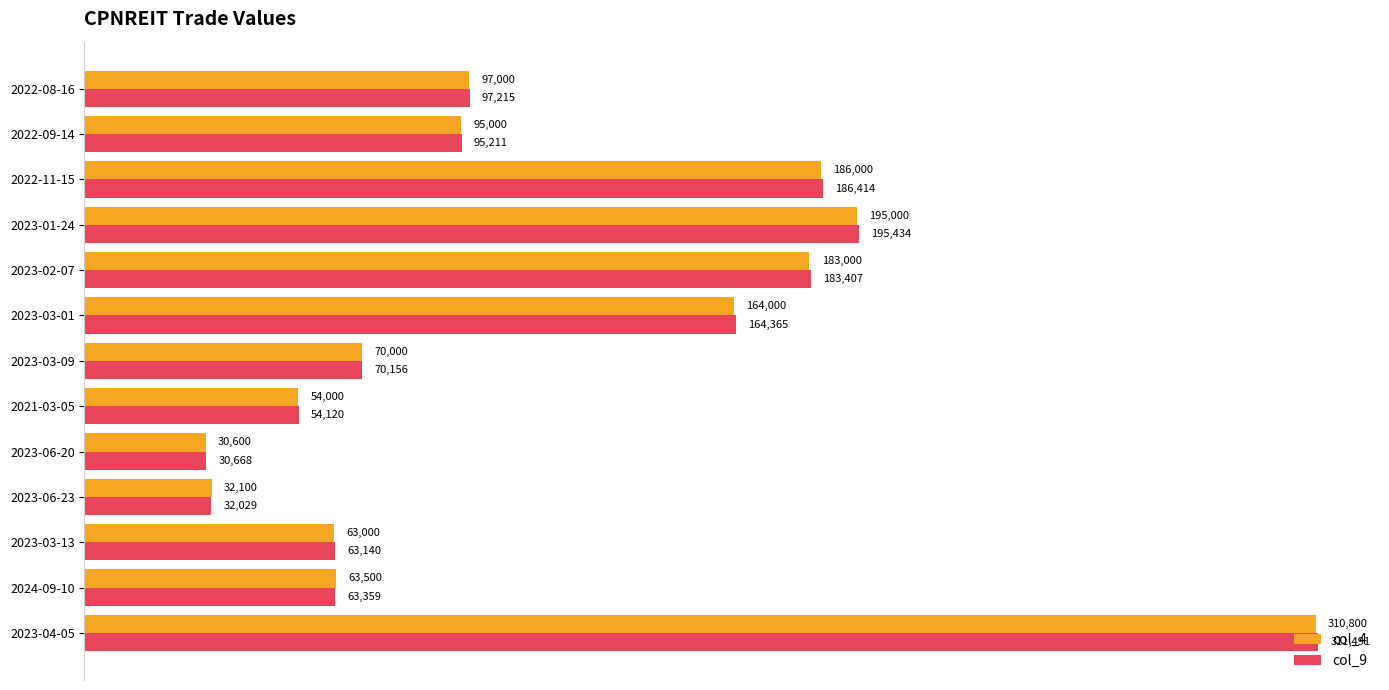

What is the sum of the col_4 values at 2023-04-05 and 2023-01-24?

505800.0